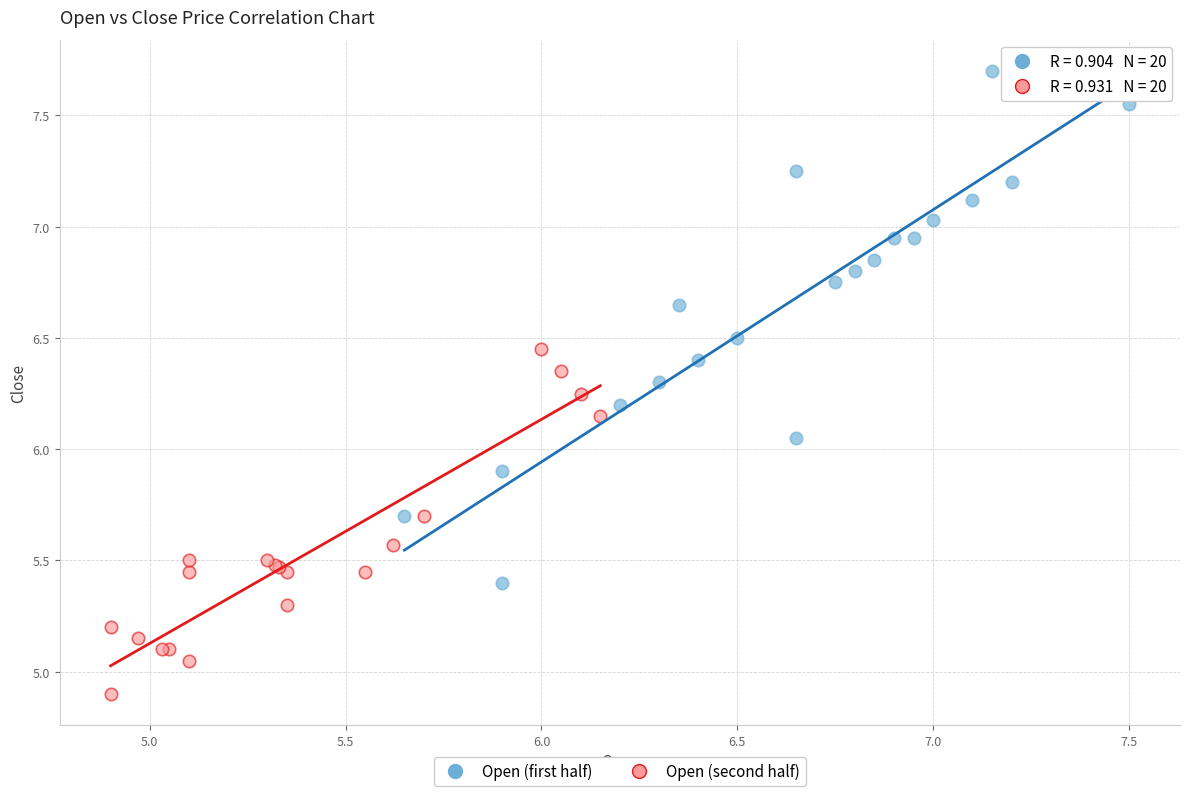

What are all the series names shown in the legend?

Open (first half), Open (second half)